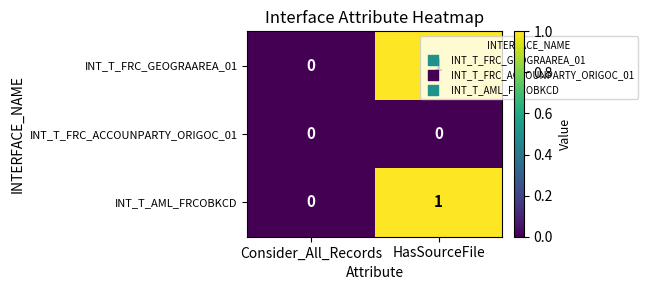

List the labels in order of INT_T_FRC_GEOGRAAREA_01 value, smallest first.

Consider_All_Records, HasSourceFile